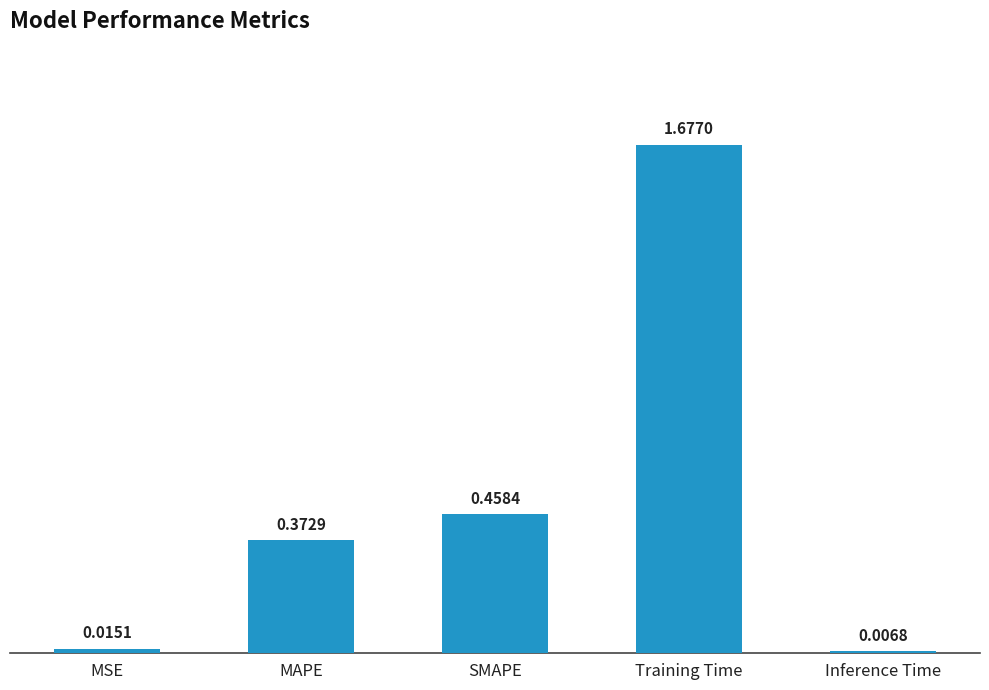

What is the change in value from MSE to SMAPE?

+0.4